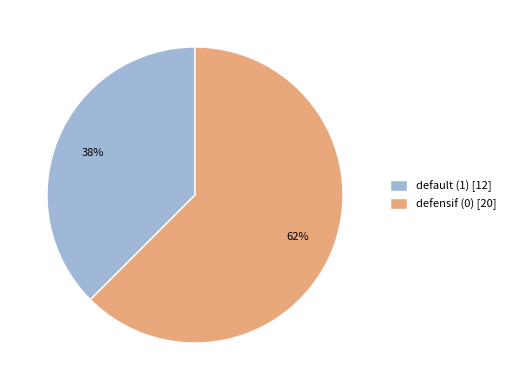

Does defensif (0) [20] account for over 50% of the chart?

Yes